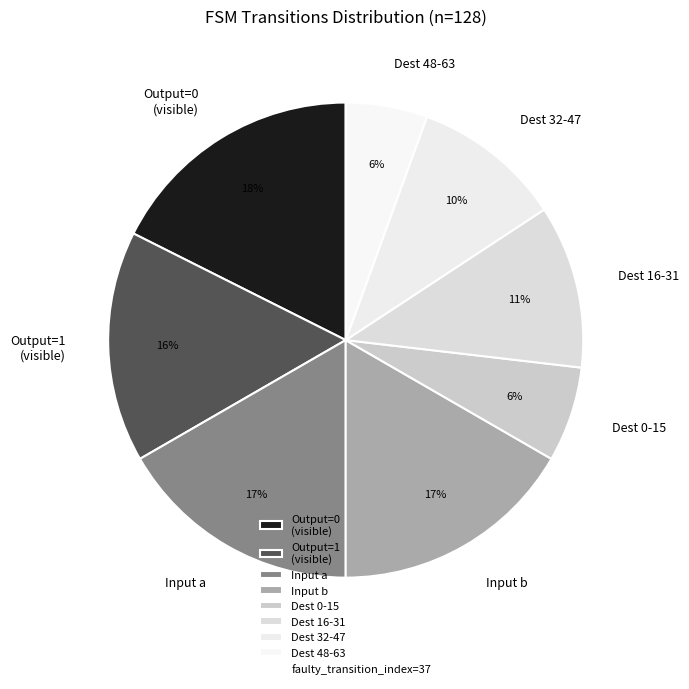

To the nearest percent, what is the average slice percentage?

12%